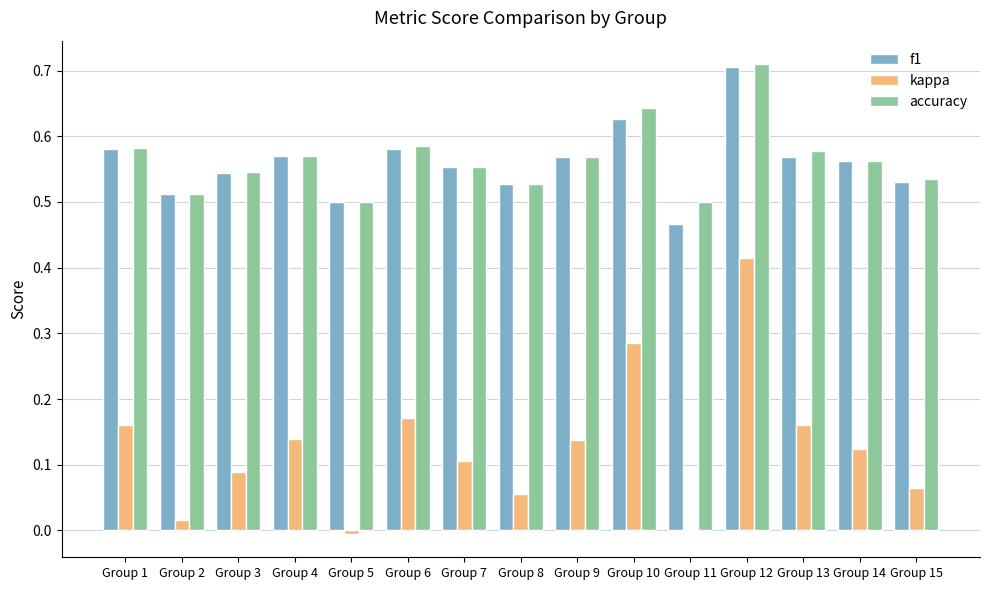

Which label corresponds to the largest value in the chart?

Group 12